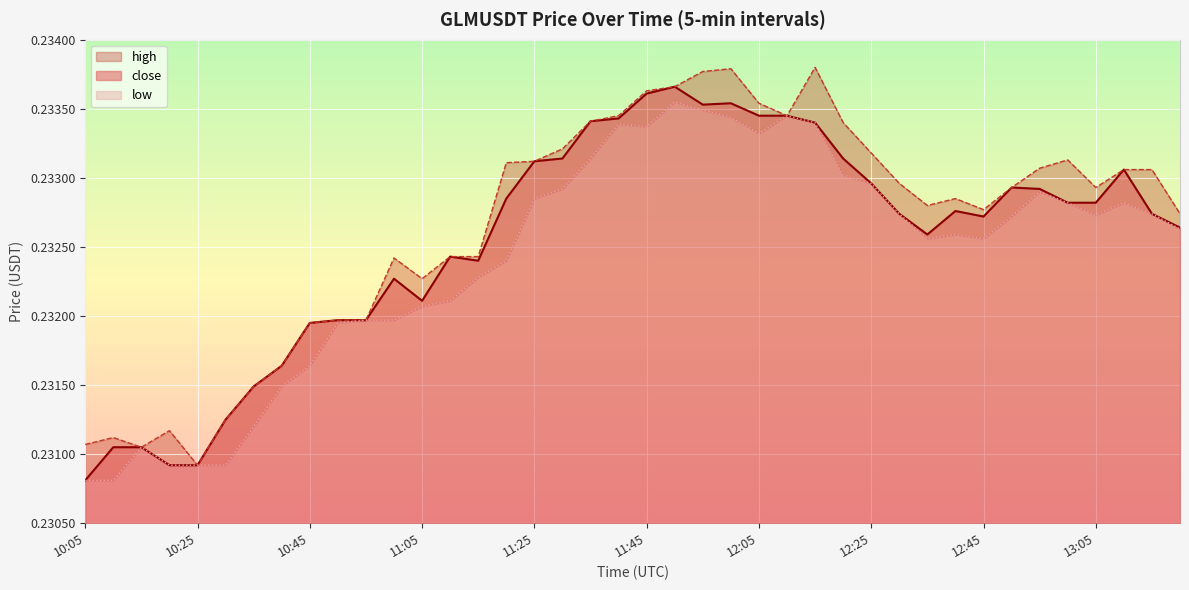

Which category has the highest value in the high series?

12:15